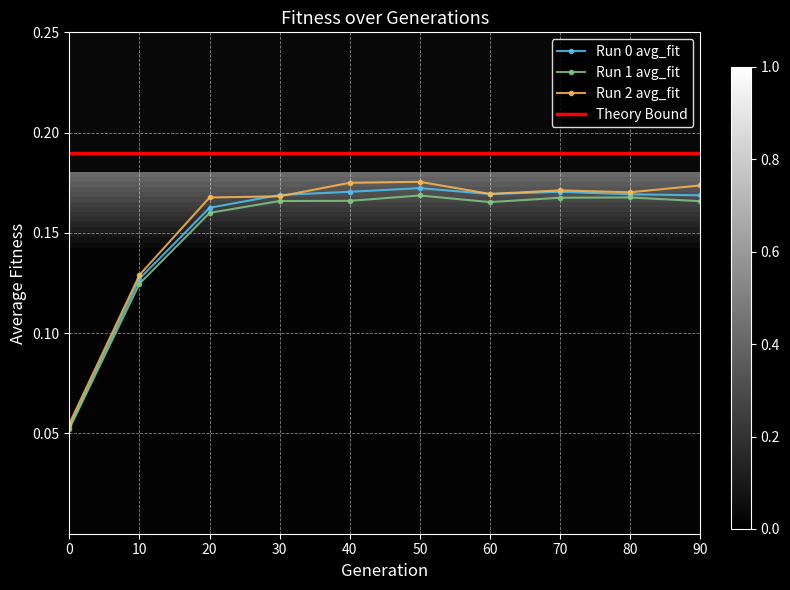

Which series has the largest total across all categories?

Theory Bound